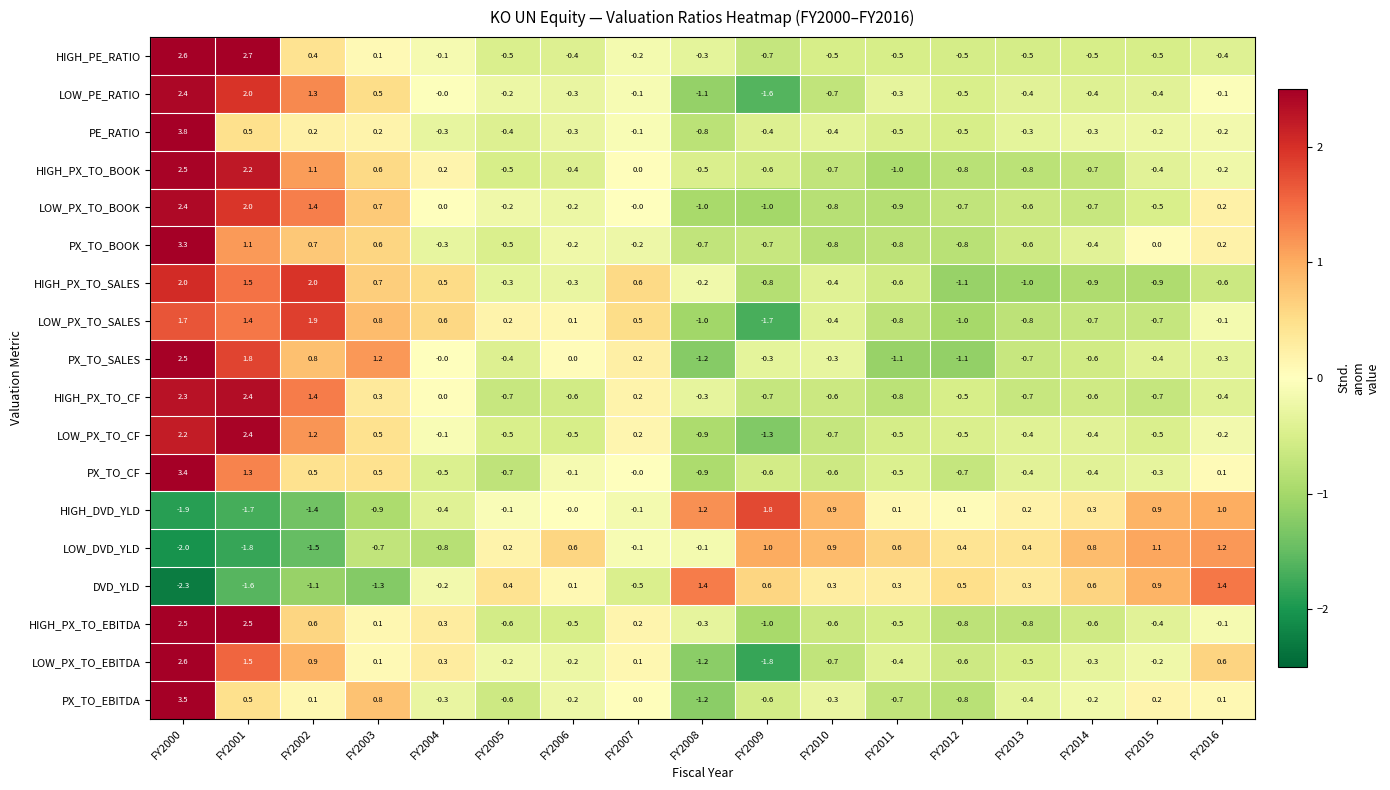

Which label corresponds to the smallest value in the chart?

FY2000